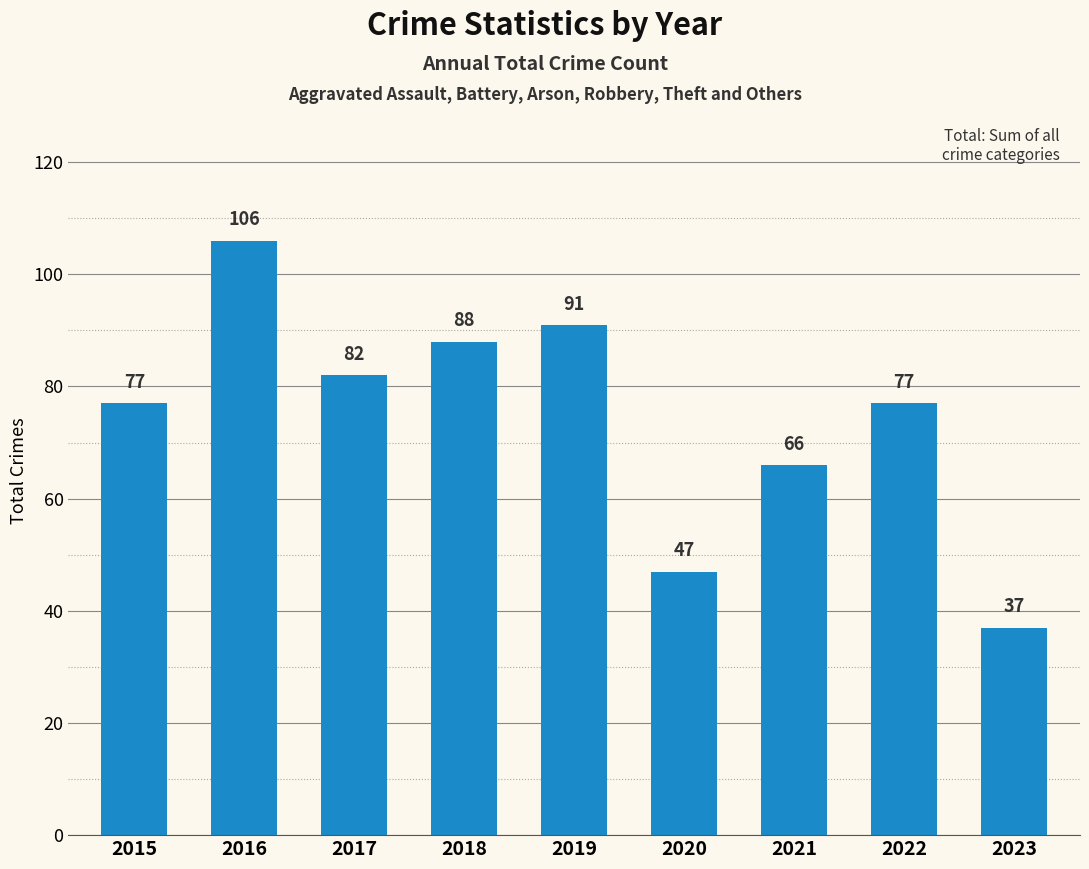

Which label corresponds to the largest value in the chart?

2016